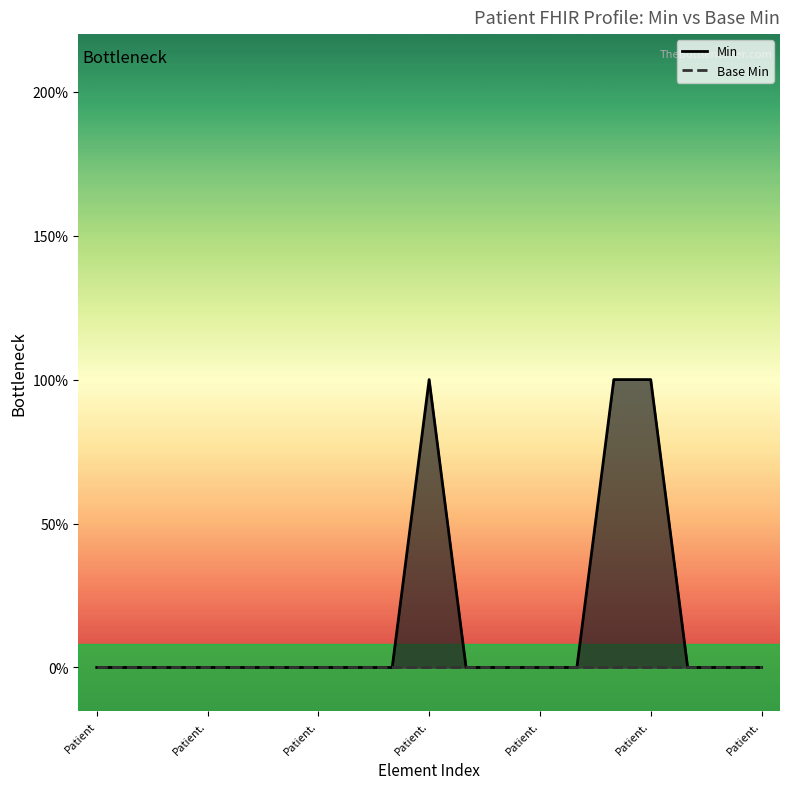

What is the label of the 5th point from the left?

Patient.